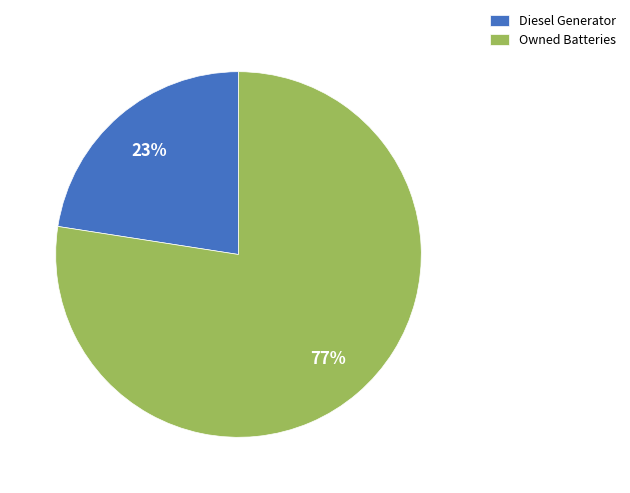

To the nearest percent, what is the combined percentage of Owned Batteries and Diesel Generator?

100%